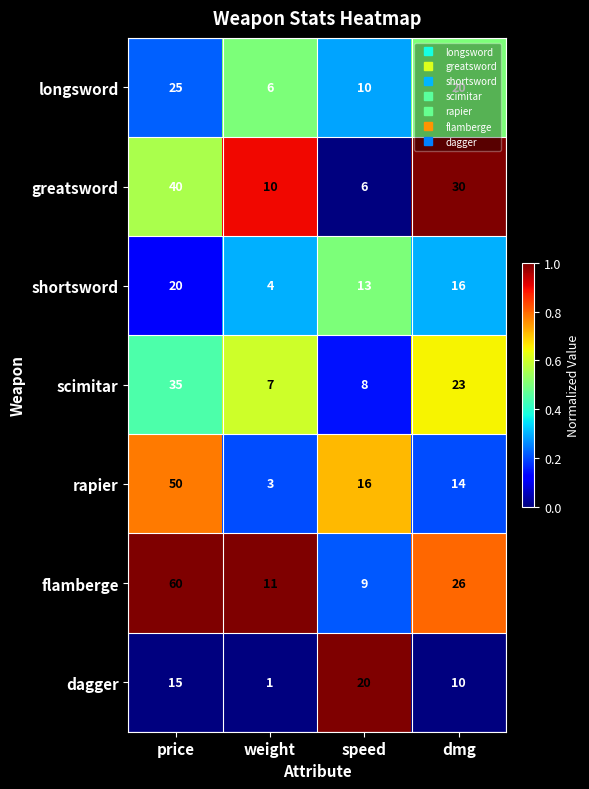

Between weight and dmg, which series saw the biggest shift?

greatsword